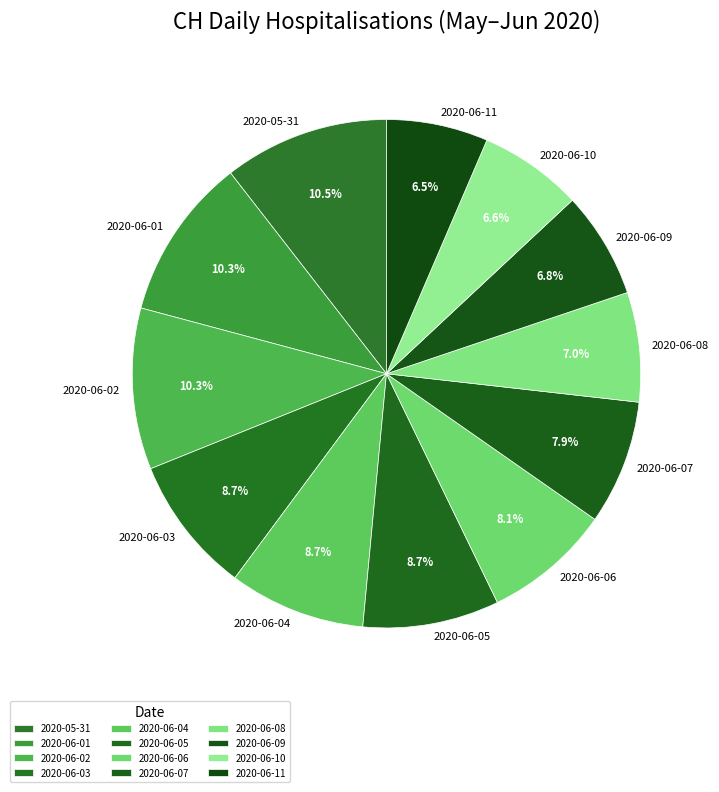

Between 2020-06-05 and 2020-06-07, which is larger?

2020-06-05